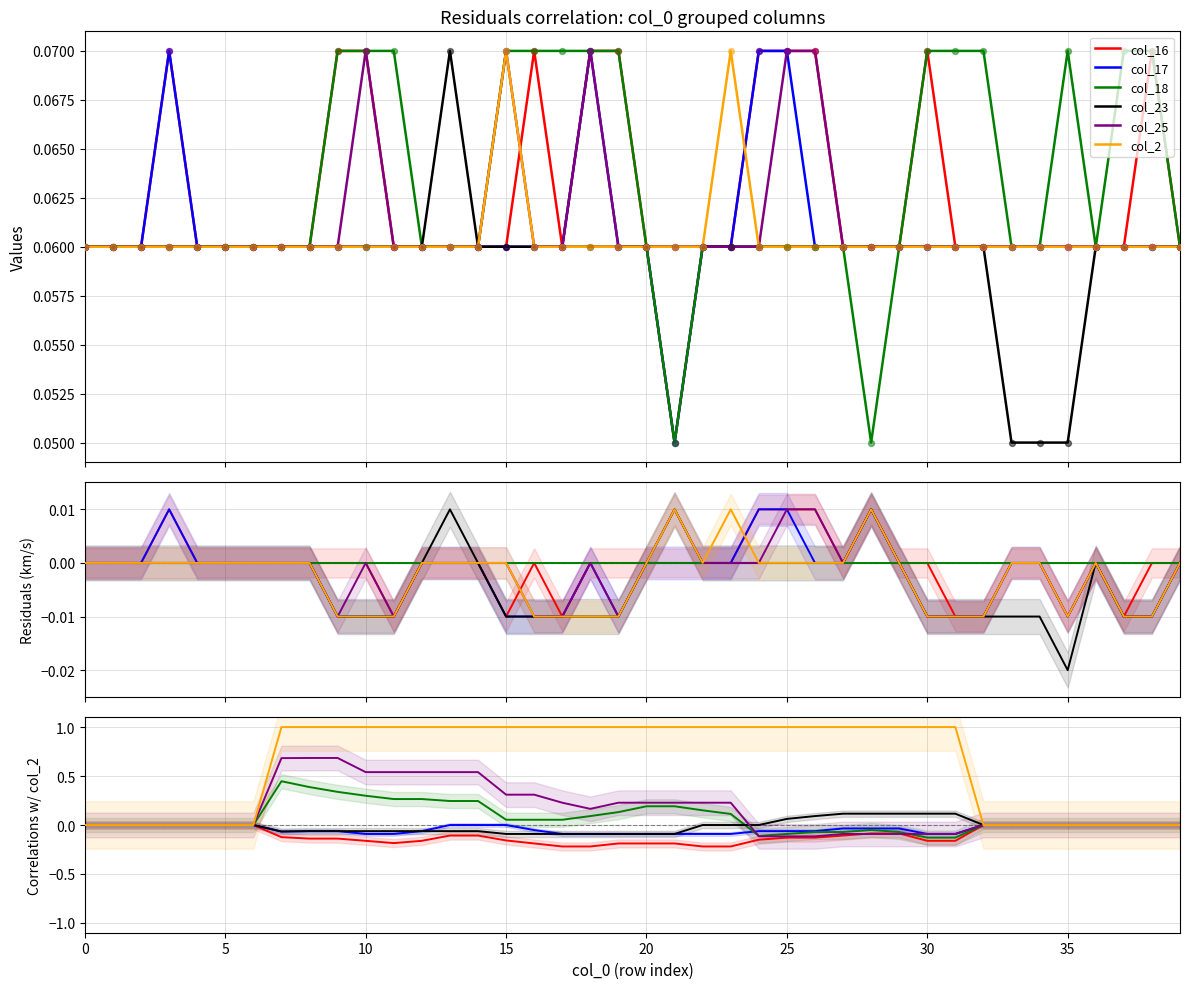

What are all the series names shown in the legend?

col_16, col_17, col_18, col_23, col_25, col_2